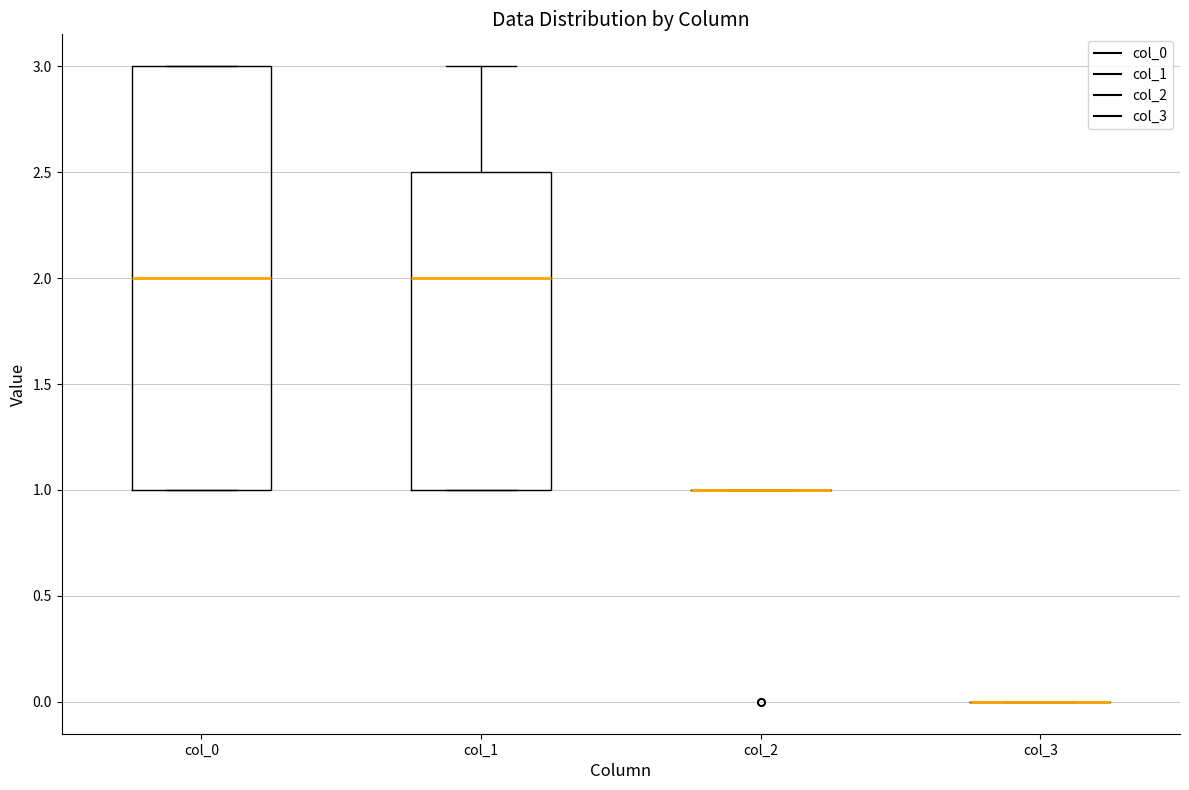

Comparing the boxes themselves (not the whiskers), which one is the tallest?

col_0